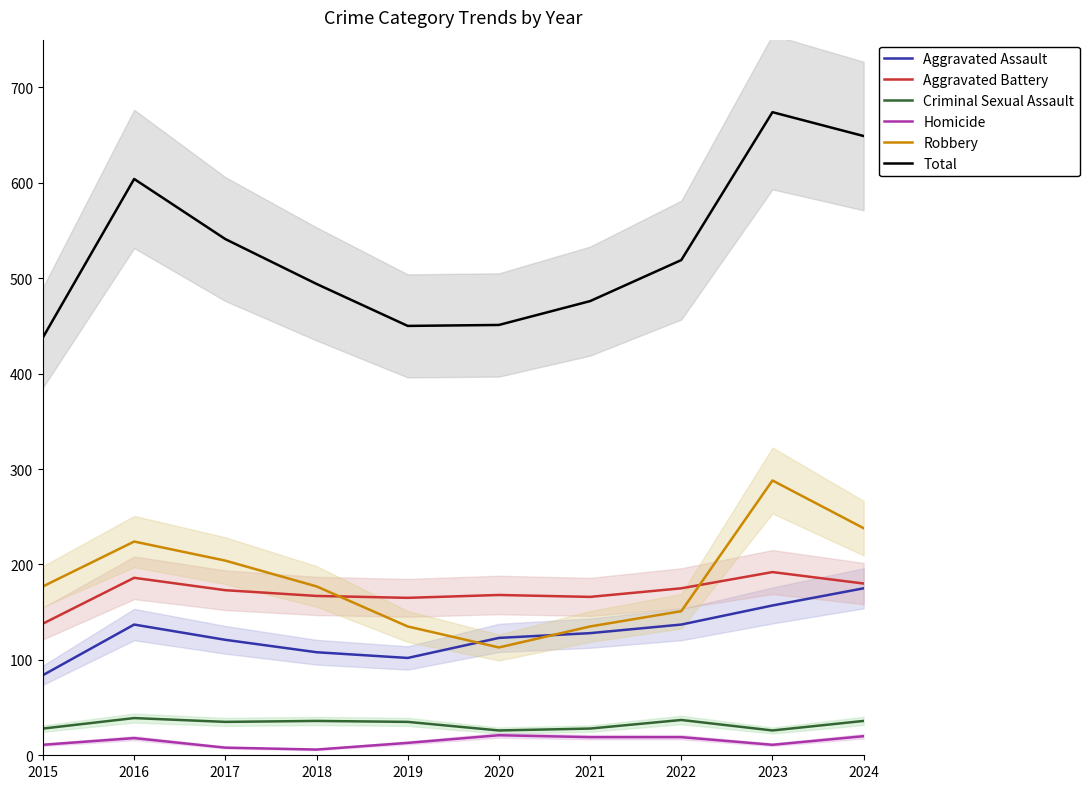

What is the approximate value of Total at 2024?

649